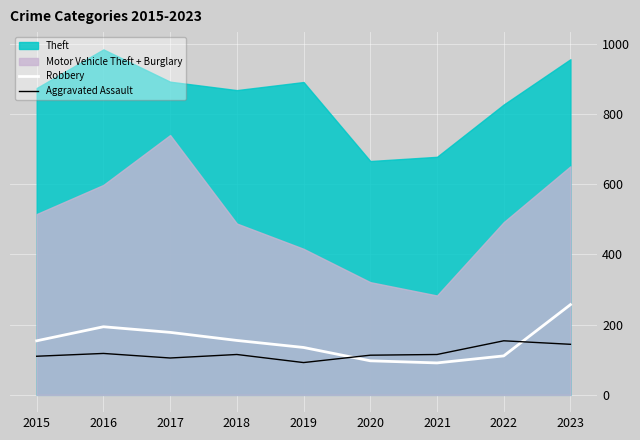

What is the highest value of the Robbery series?

257